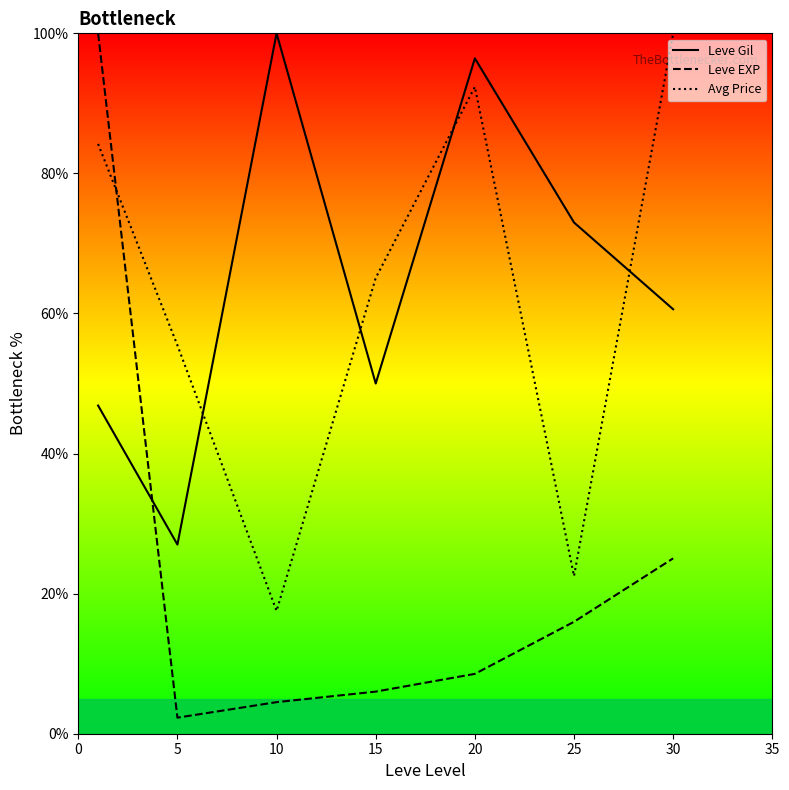

Is this an area chart (filled region under the line)?

No